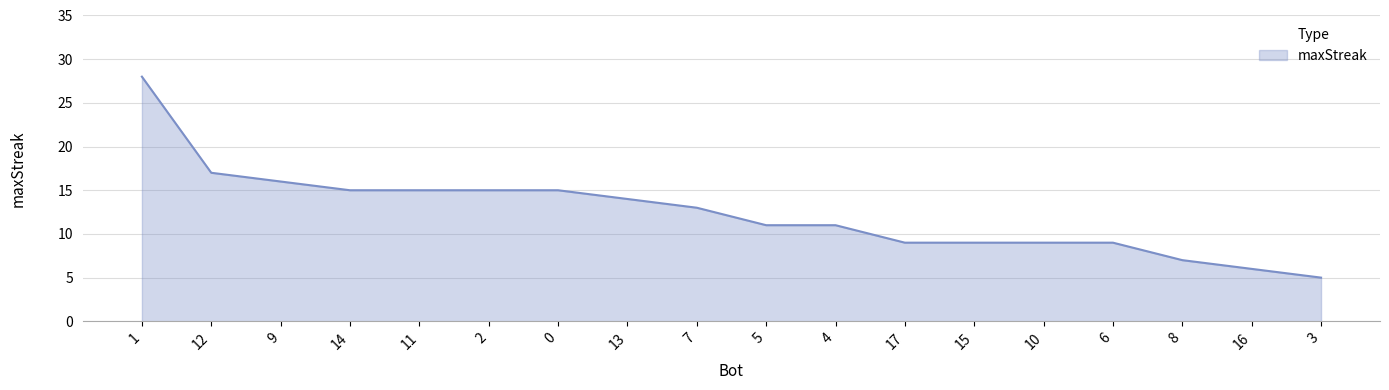

What position from the left is 10?

14